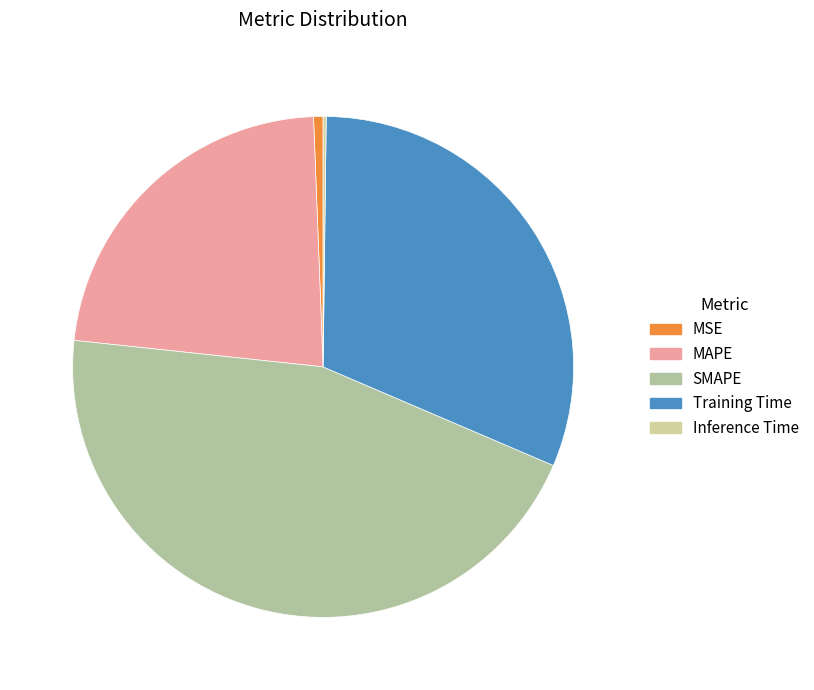

What is the smallest slice in the pie chart?

Inference Time